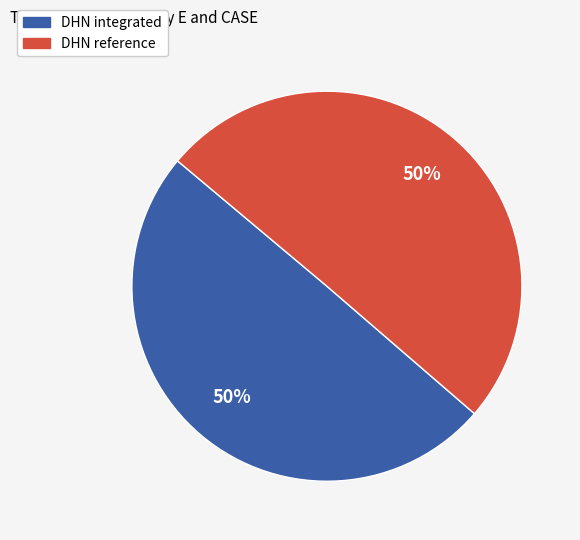

Combined, do DHN integrated and DHN reference account for over 50%?

Yes